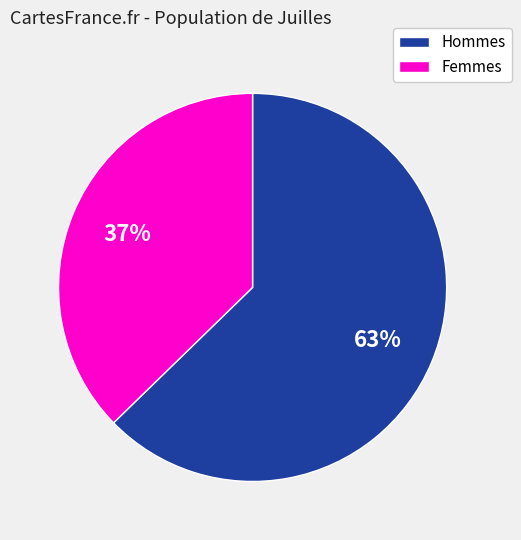

To the nearest percent, what is the average slice percentage?

50%